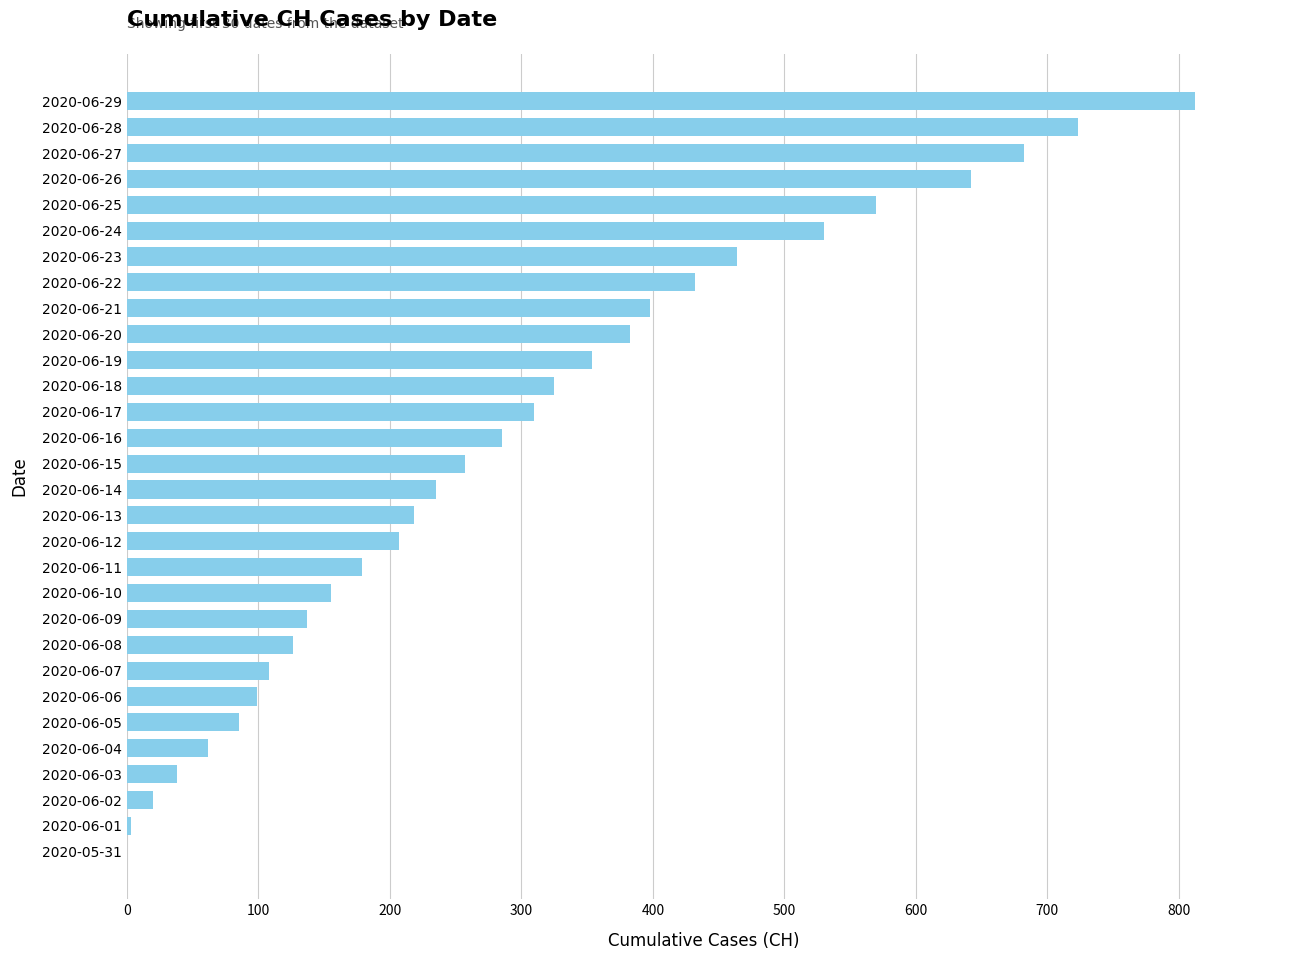

Where is the data nearest to the value 406?

2020-06-21